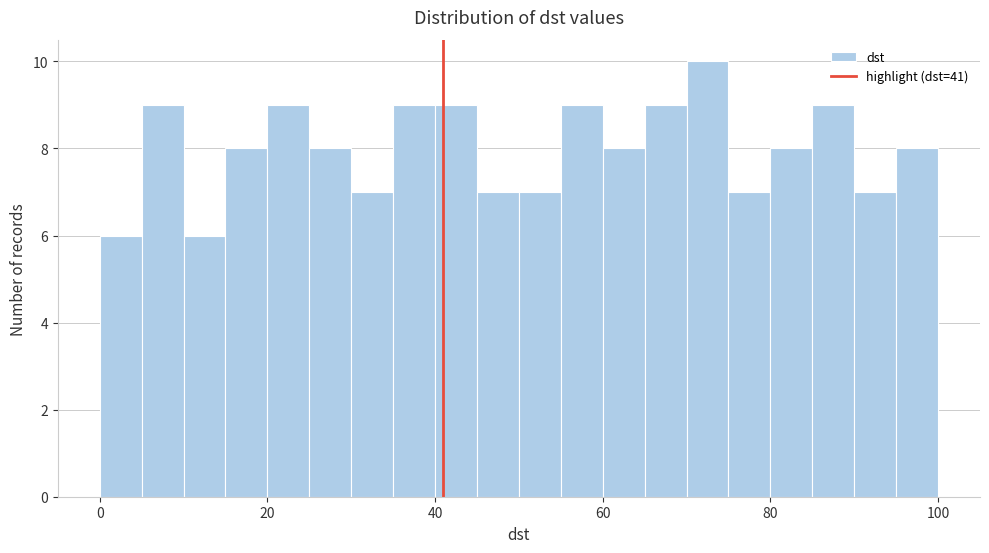

Read against the x-axis, roughly where is the centre of the tallest bar?

72